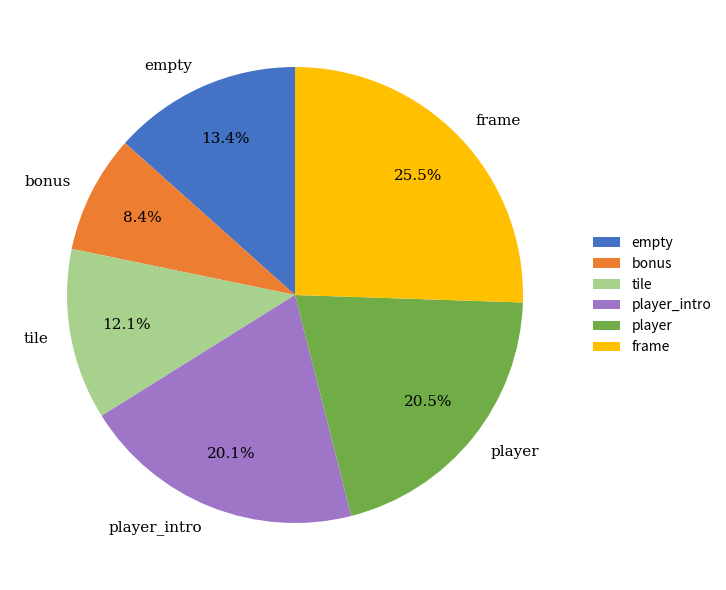

To the nearest percent, what is the combined percentage of tile and frame?

38%